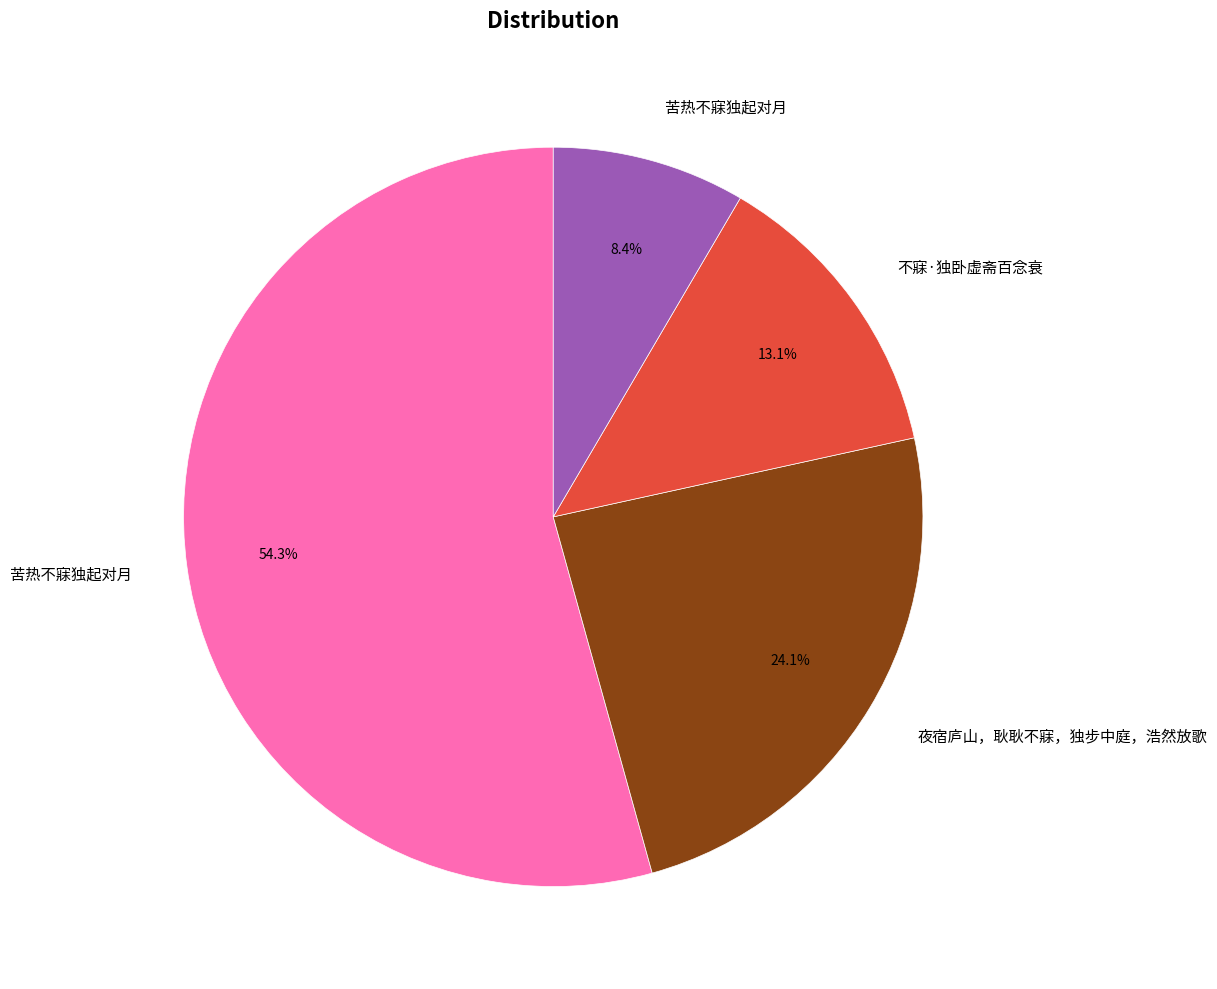

Is there a majority slice in this chart?

Yes